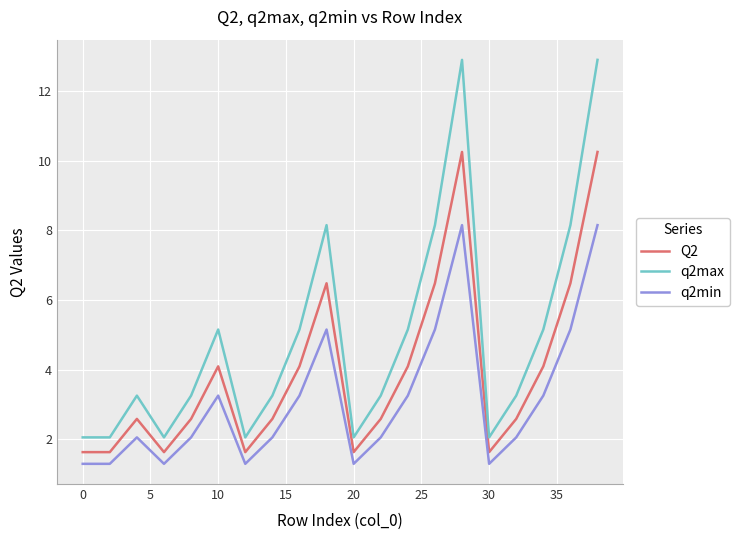

What is the maximum value shown in the chart?

12.9